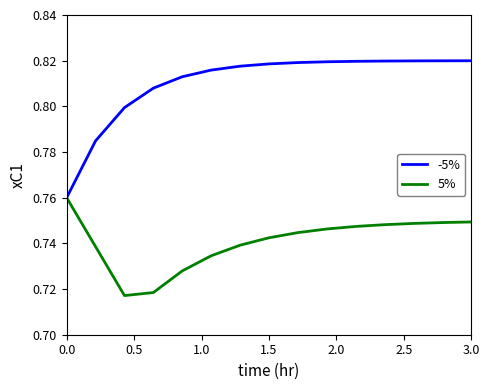

Which series has the largest total across all categories?

-5%